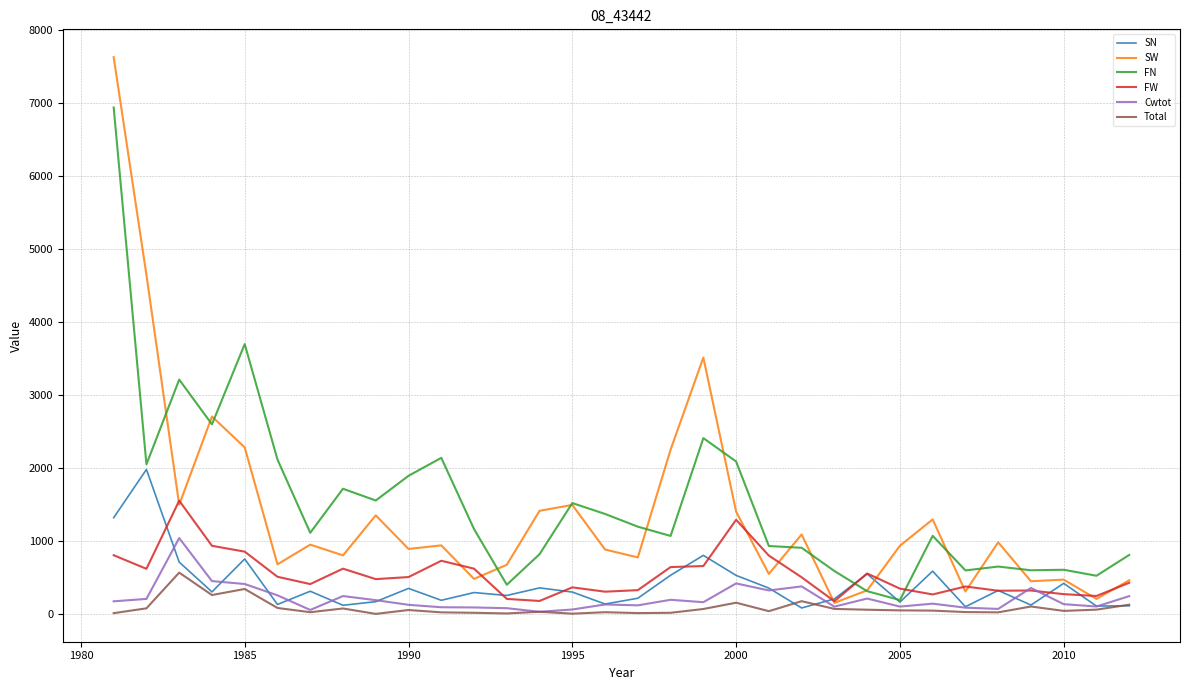

Which series has the largest range (max minus min)?

SW